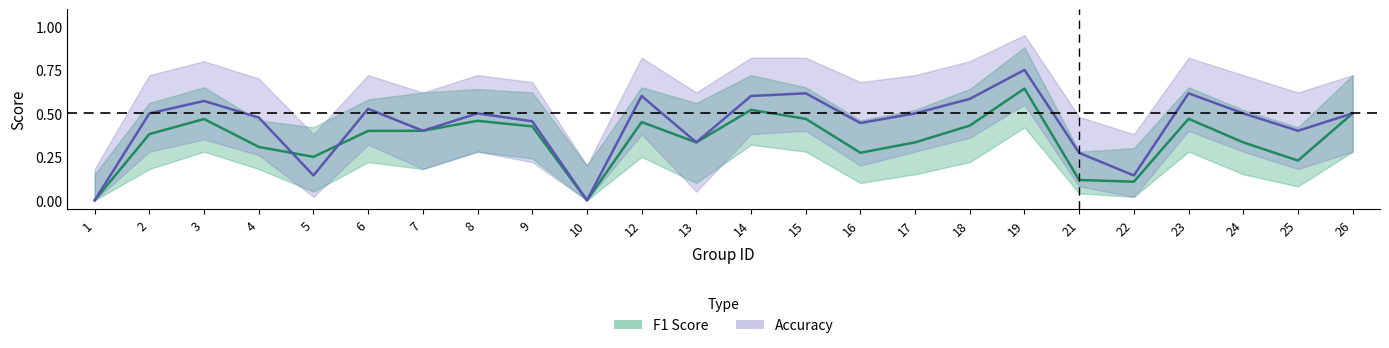

What are all the series names shown in the legend?

F1 Score, Accuracy